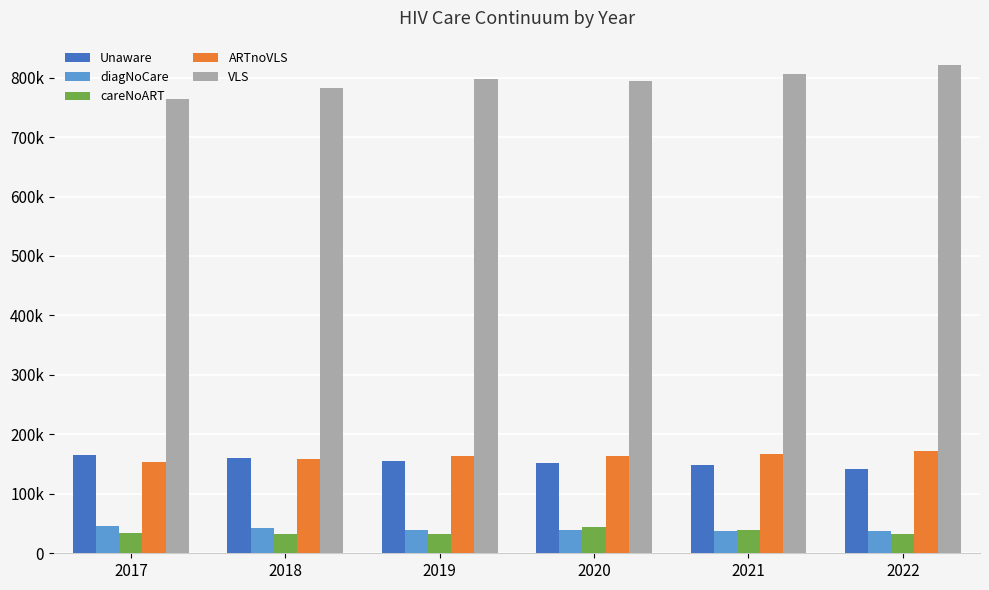

Which series has the largest range (max minus min)?

VLS